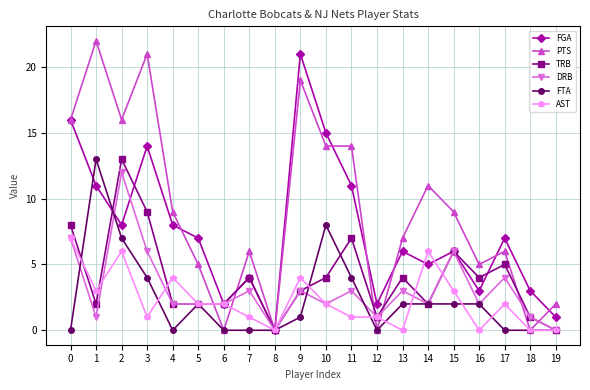

Is the value of PTS at 8 greater than the value of FGA at 14?

No